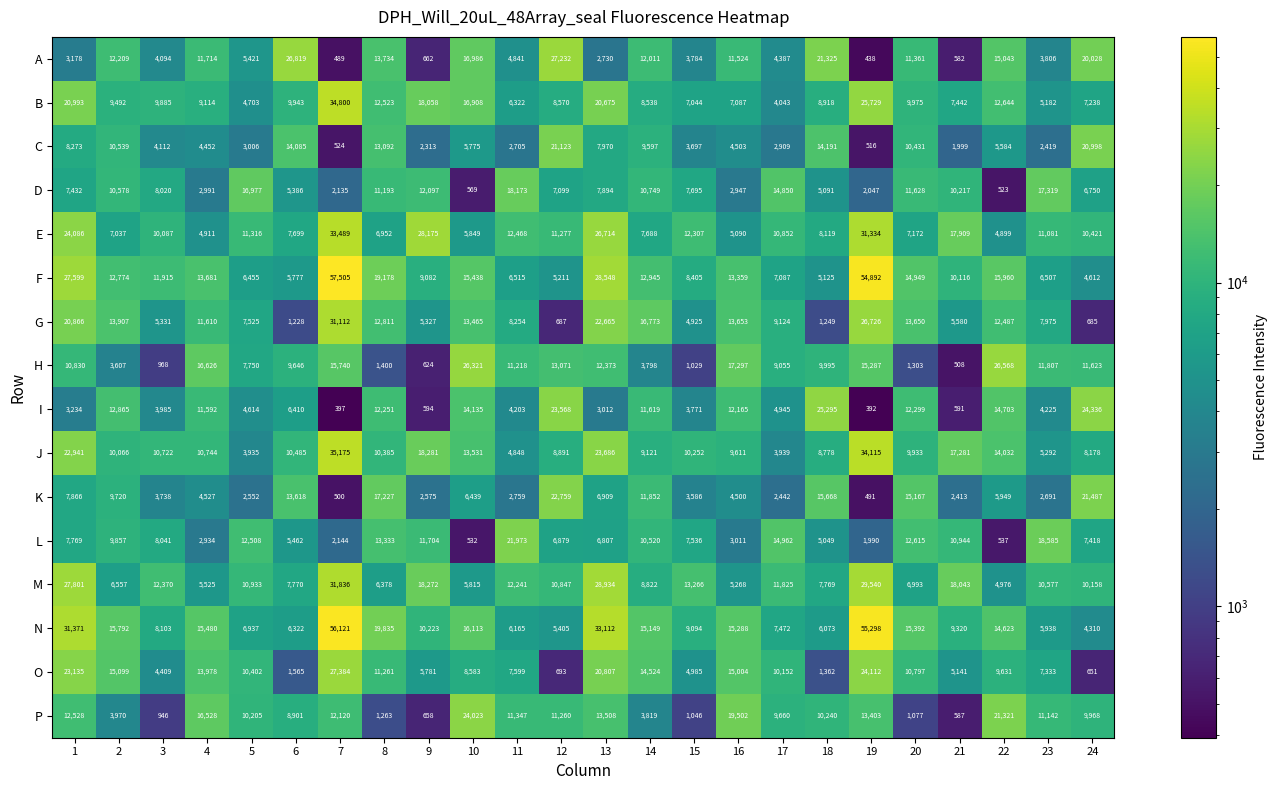

What is the difference between the highest and lowest values at 17?

12520